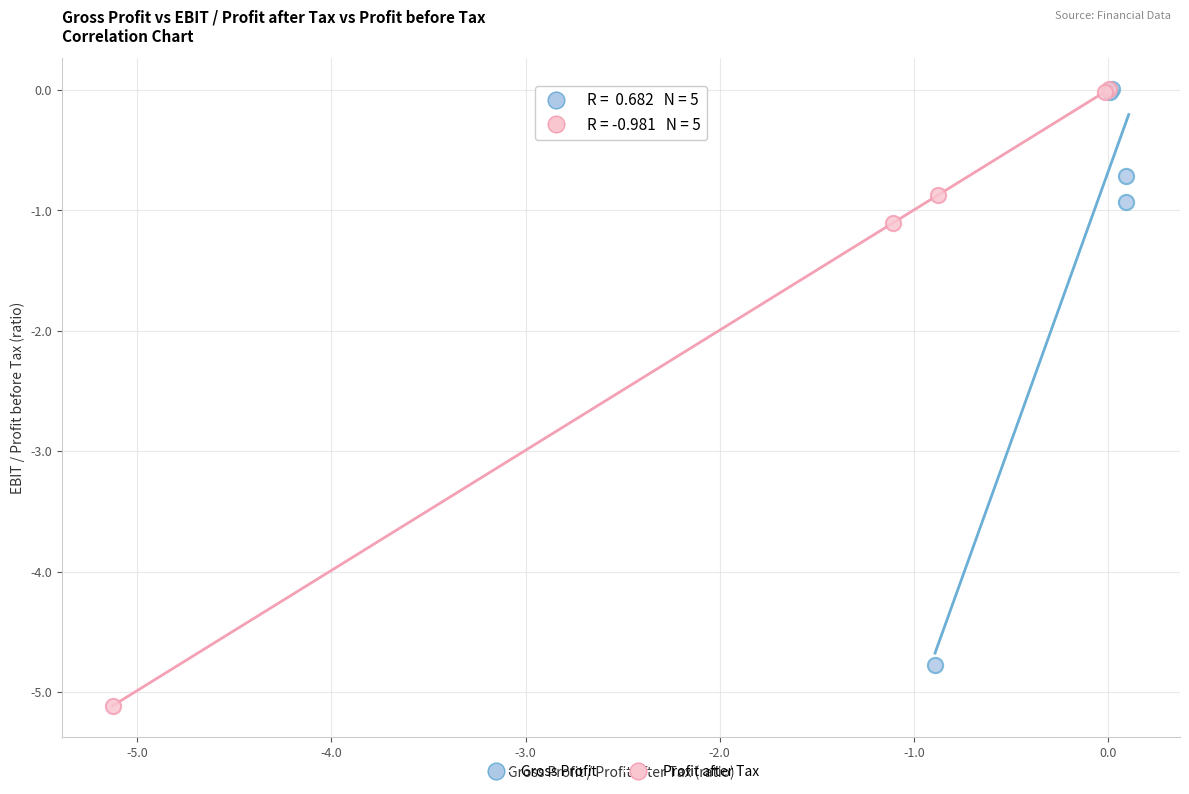

Which series contains the lowest Y value?

Profit after Tax